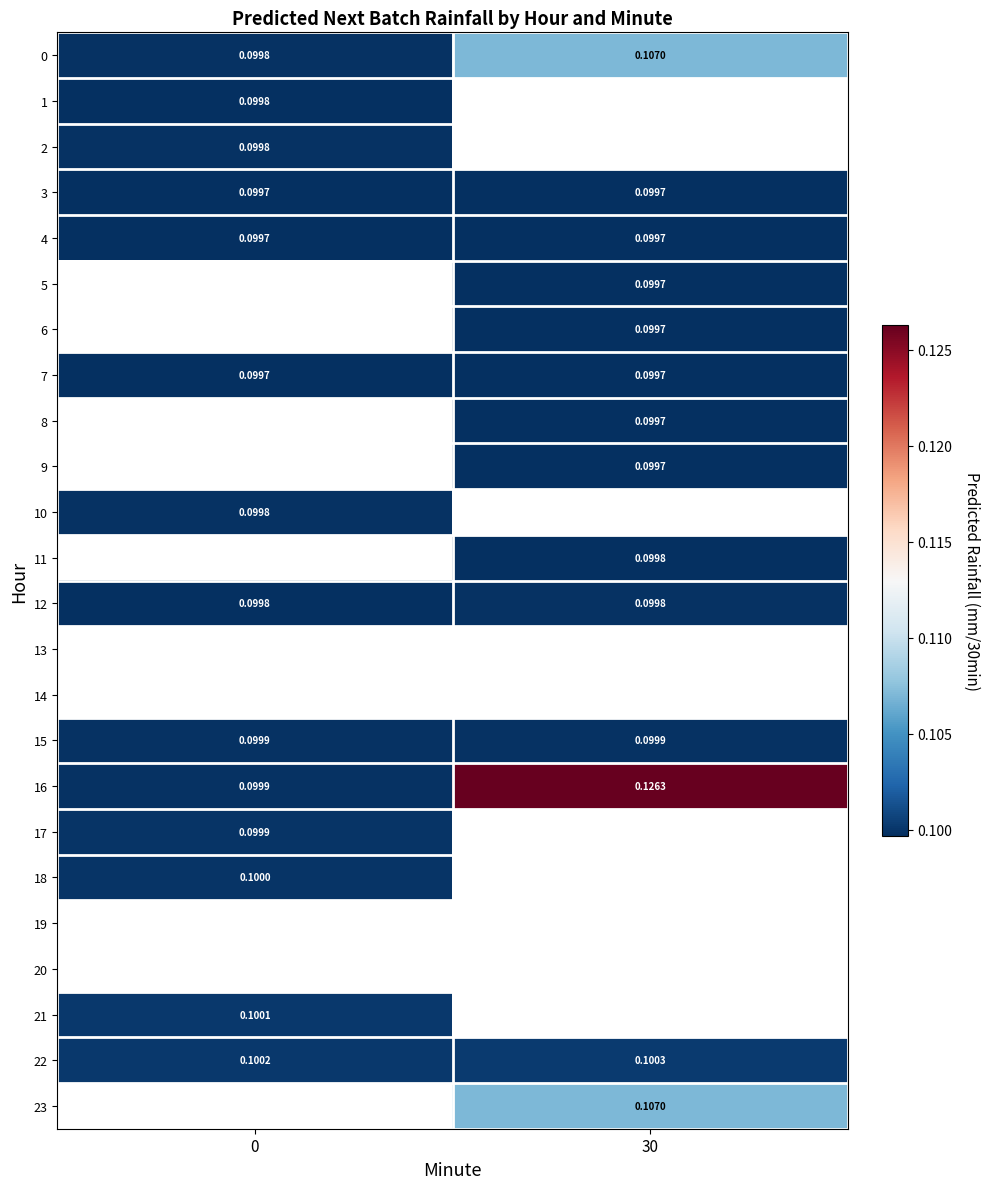

Which series has the largest total across all categories?

16